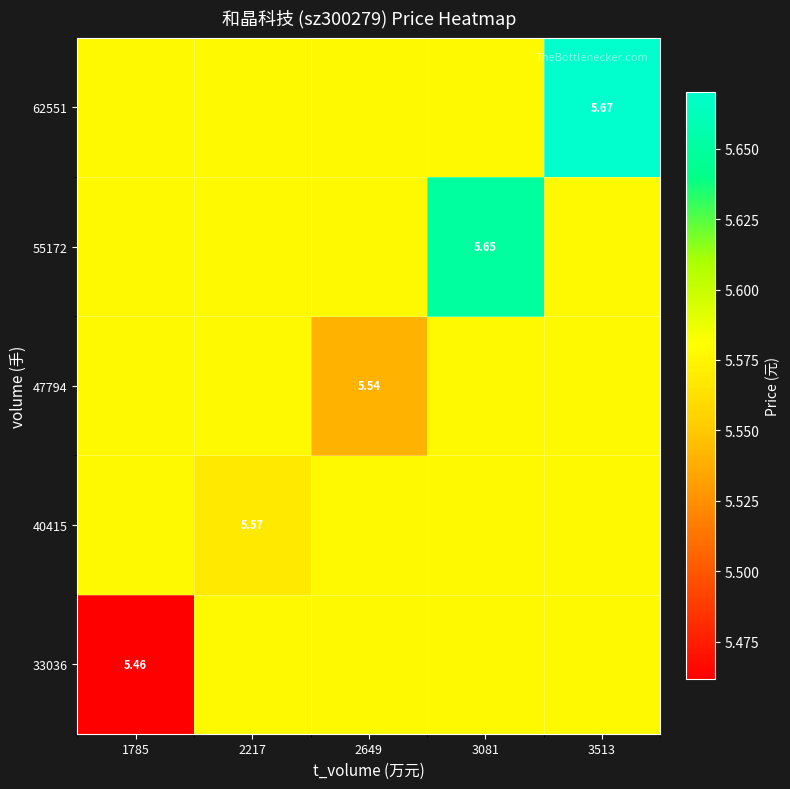

Which has a higher value, 2217 or 1785?

2217